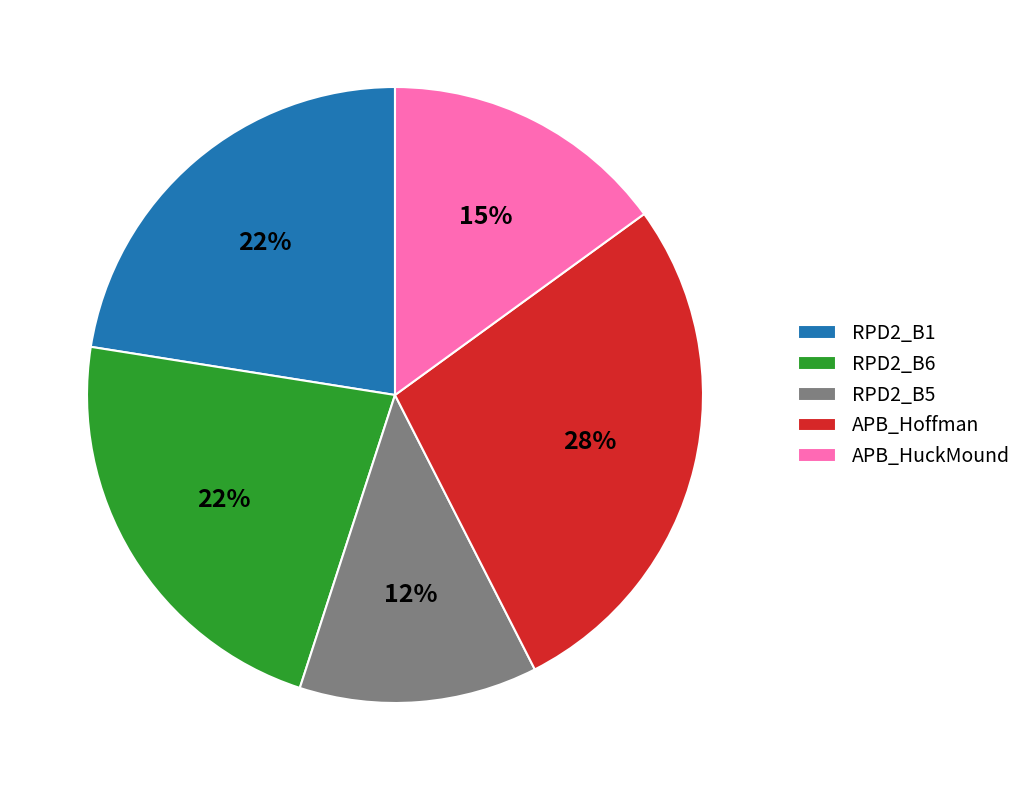

Is RPD2_B6 the majority of the pie?

No